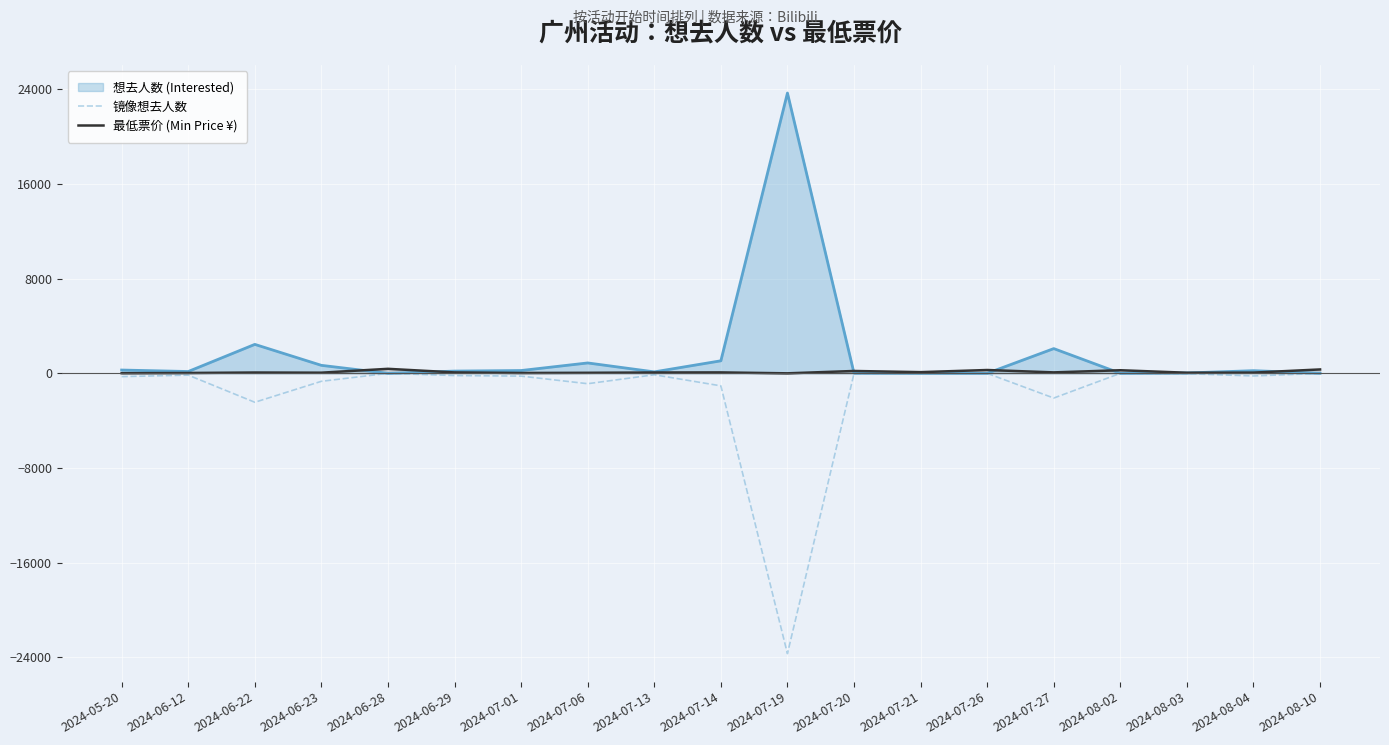

What position from the right is 2024-08-03?

3